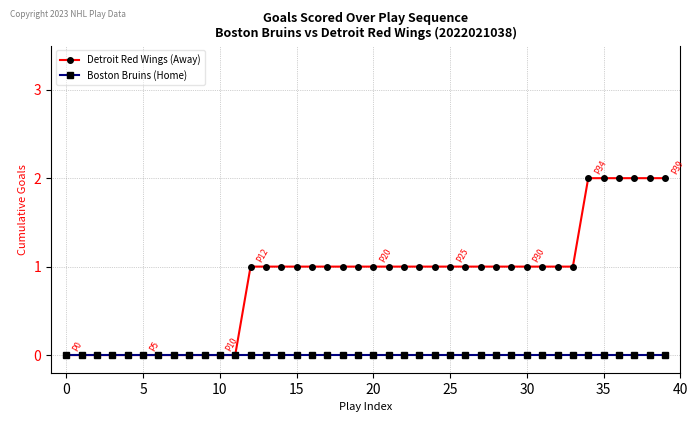

Which series has the largest range (max minus min)?

Detroit Red Wings (Away)